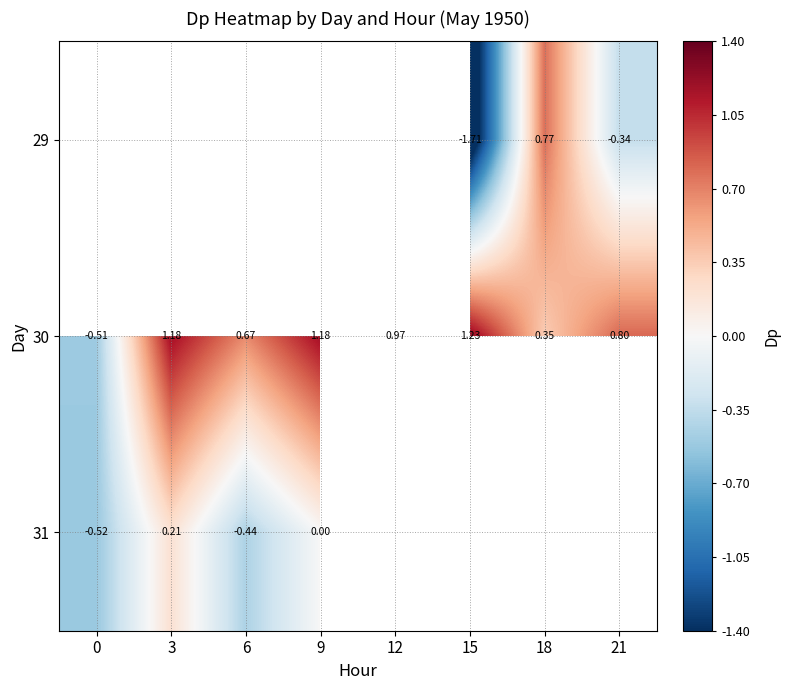

Which has a higher value, 12 or 9?

9